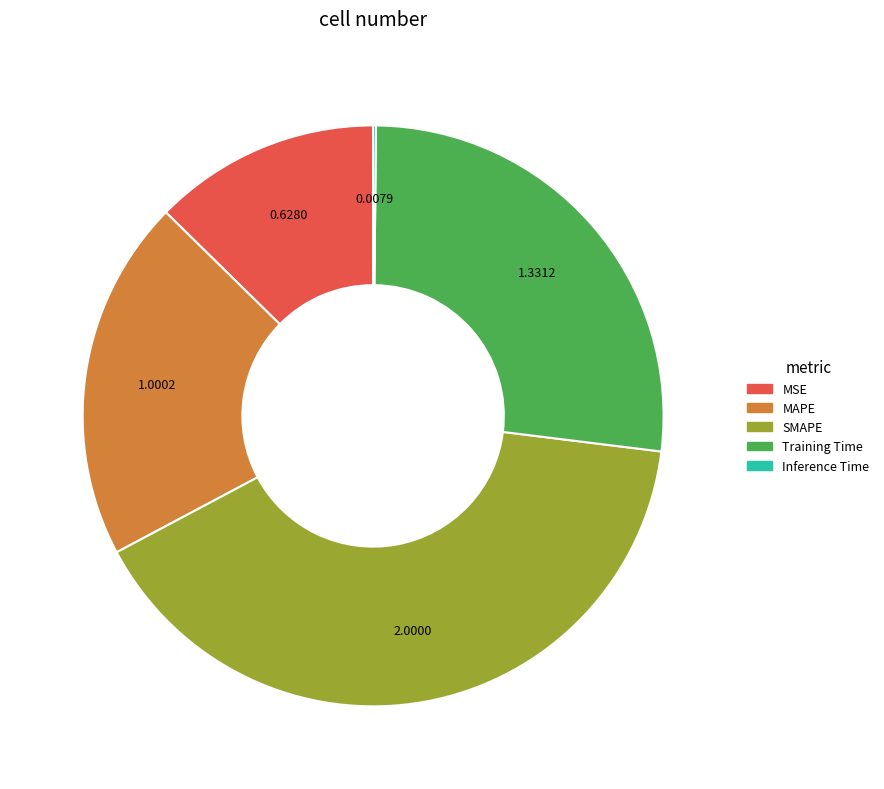

Is the sum of MAPE and MSE greater than half?

No